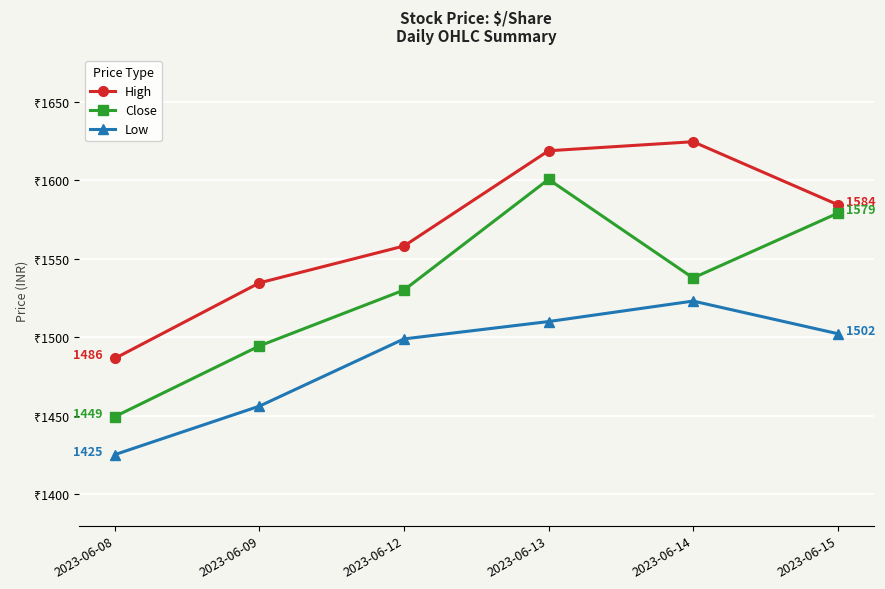

What are all the series names shown in the legend?

High, Close, Low